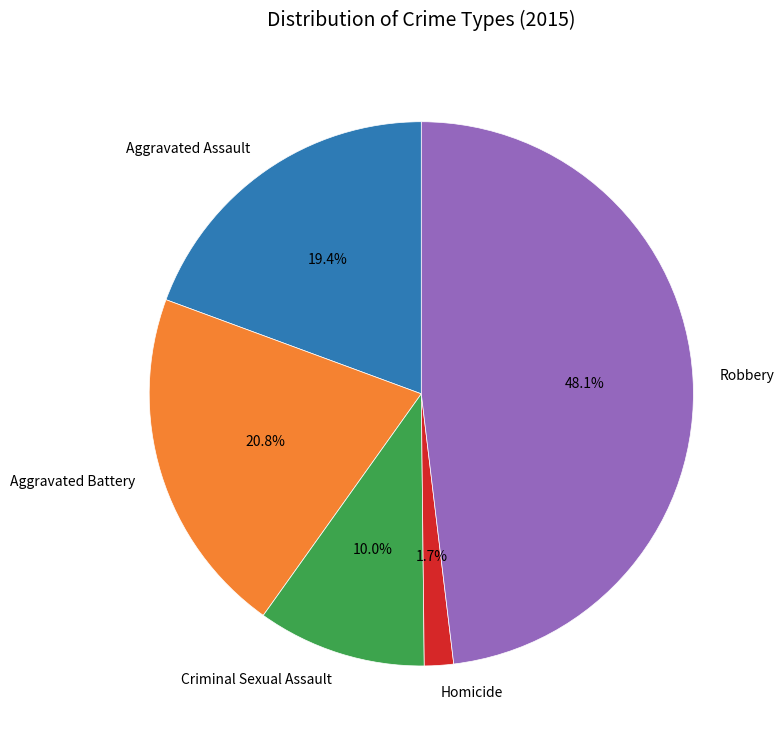

Rank the categories by value from lowest to highest.

Homicide, Criminal Sexual Assault, Aggravated Assault, Aggravated Battery, Robbery